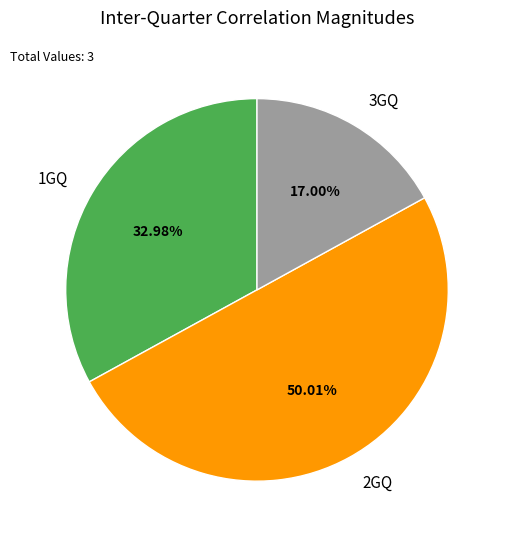

To the nearest percent, what is the average slice percentage?

33%